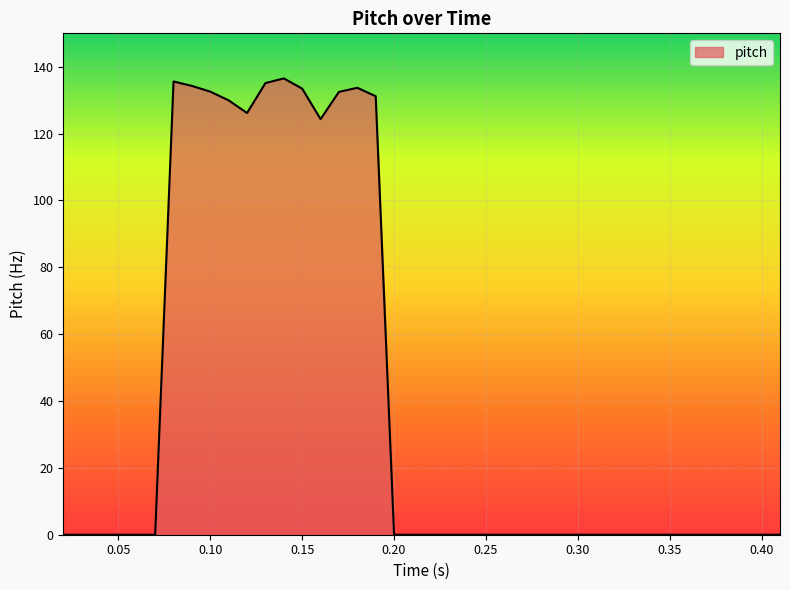

What is the greatest value displayed?

136.5